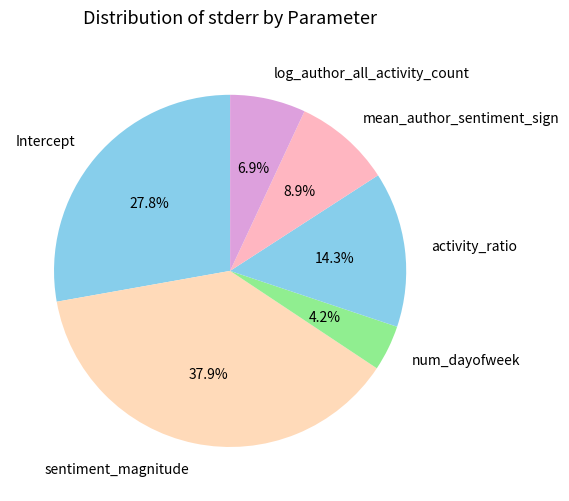

Is it true that activity_ratio is 9% of the pie?

False